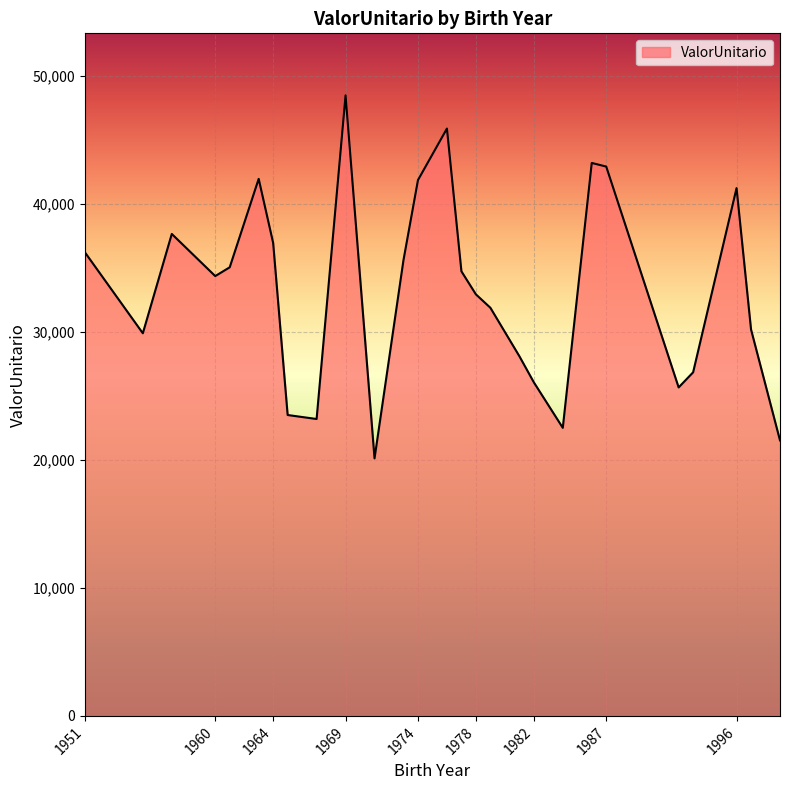

What is the maximum value shown in the chart?

48476.7